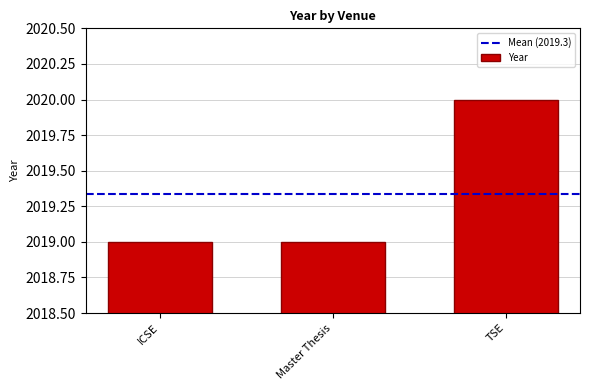

What is the maximum value shown in the chart?

2020